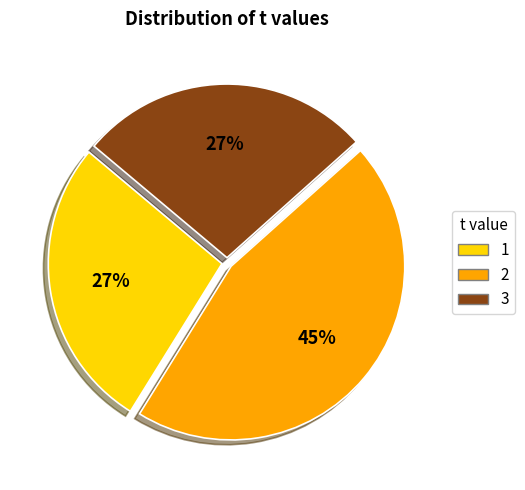

Count the number of slices in the pie.

3